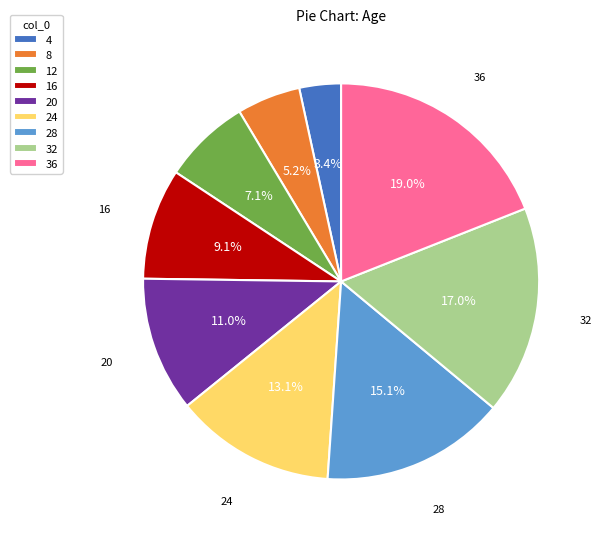

Between 20 and 36, which is larger?

36